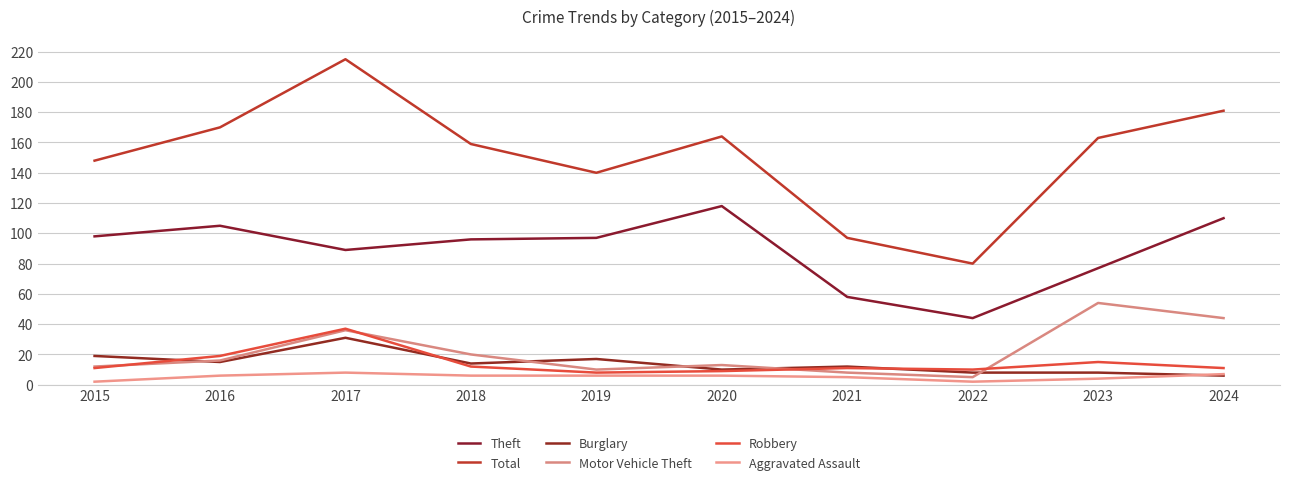

True or false: Theft has a value of 134 at 2018.

False